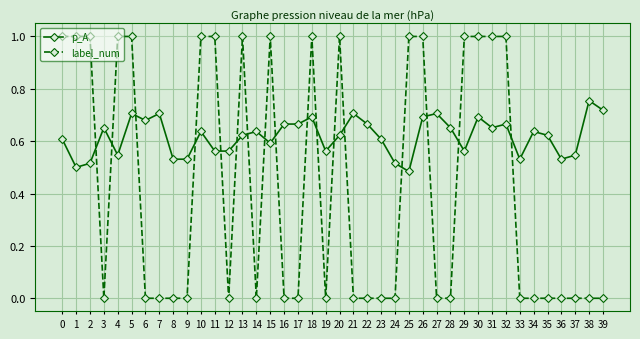

Between which two adjacent categories do label_num and p_A first intersect?

2 and 3